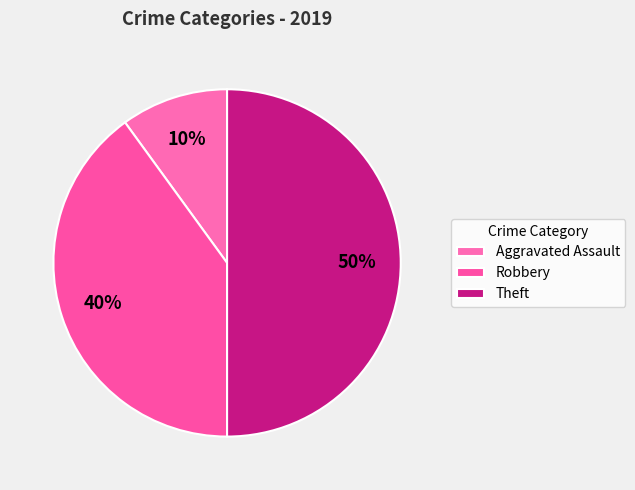

Is there any slice that represents more than half of the pie?

No